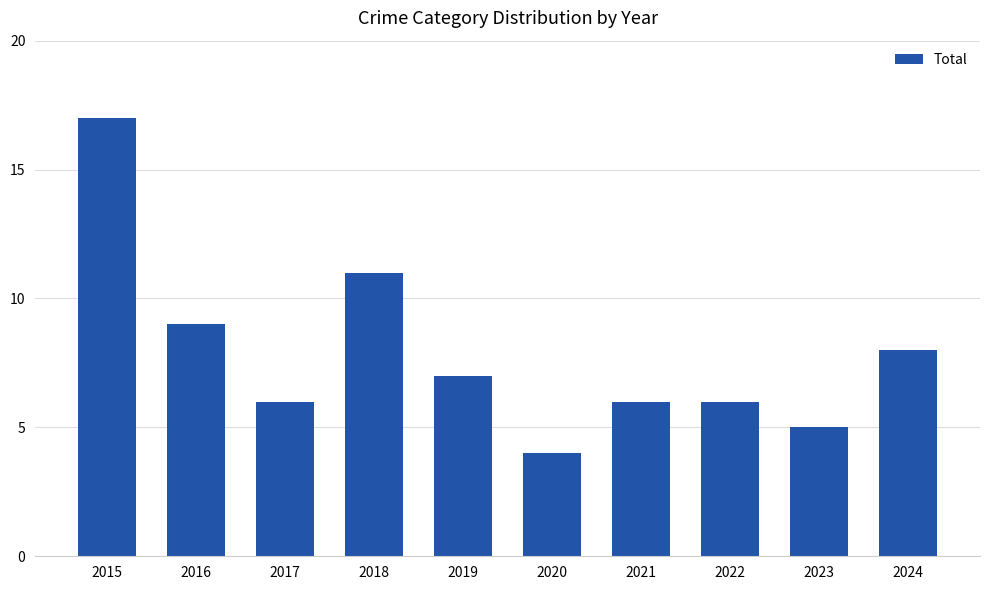

At which category does the chart reach its peak across all series?

2015